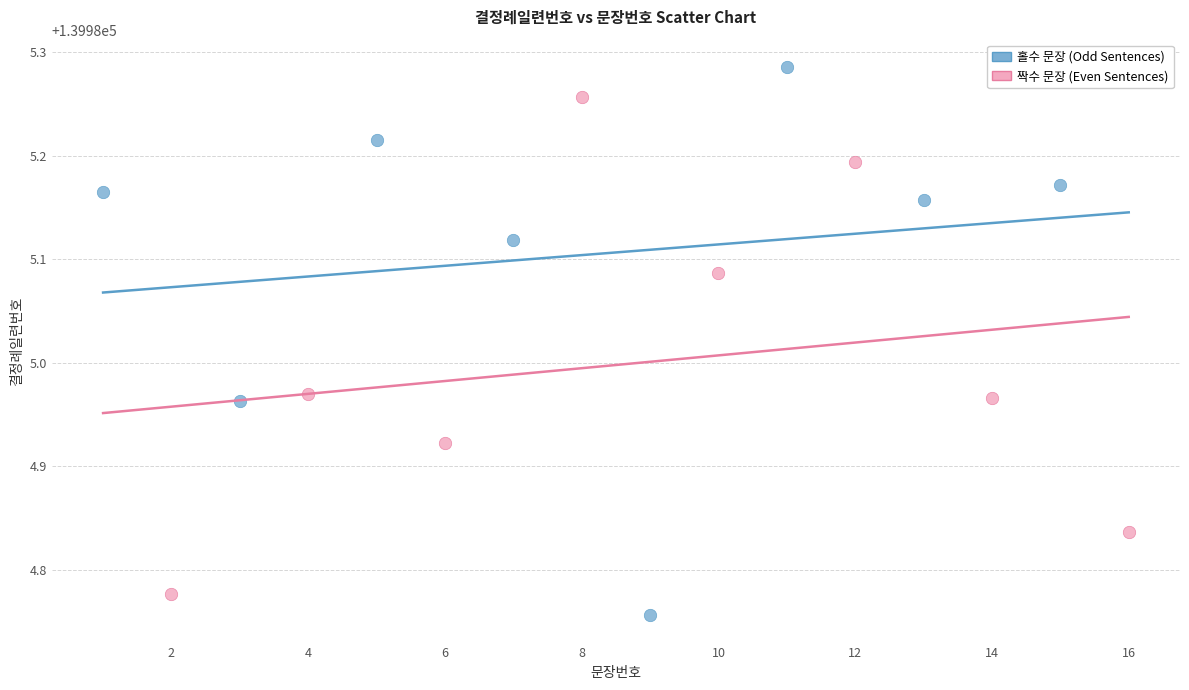

Which series reaches the maximum Y coordinate?

홀수 문장 (Odd Sentences)